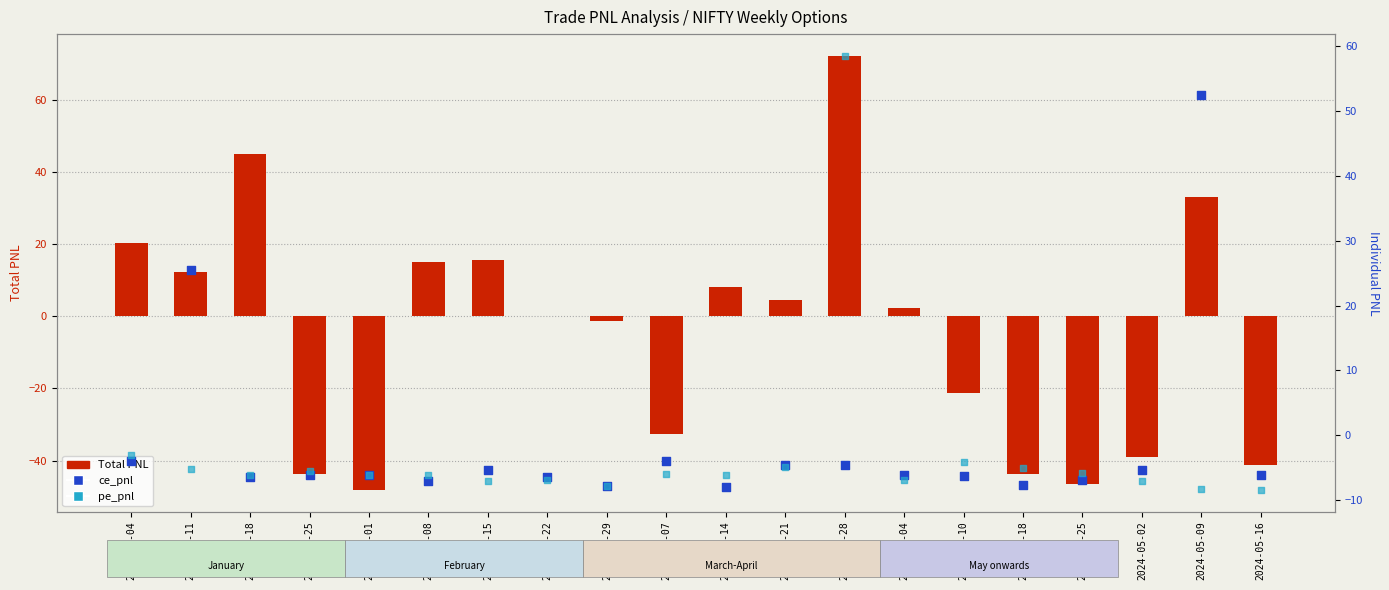

Which series reaches the minimum Y coordinate?

Total PNL